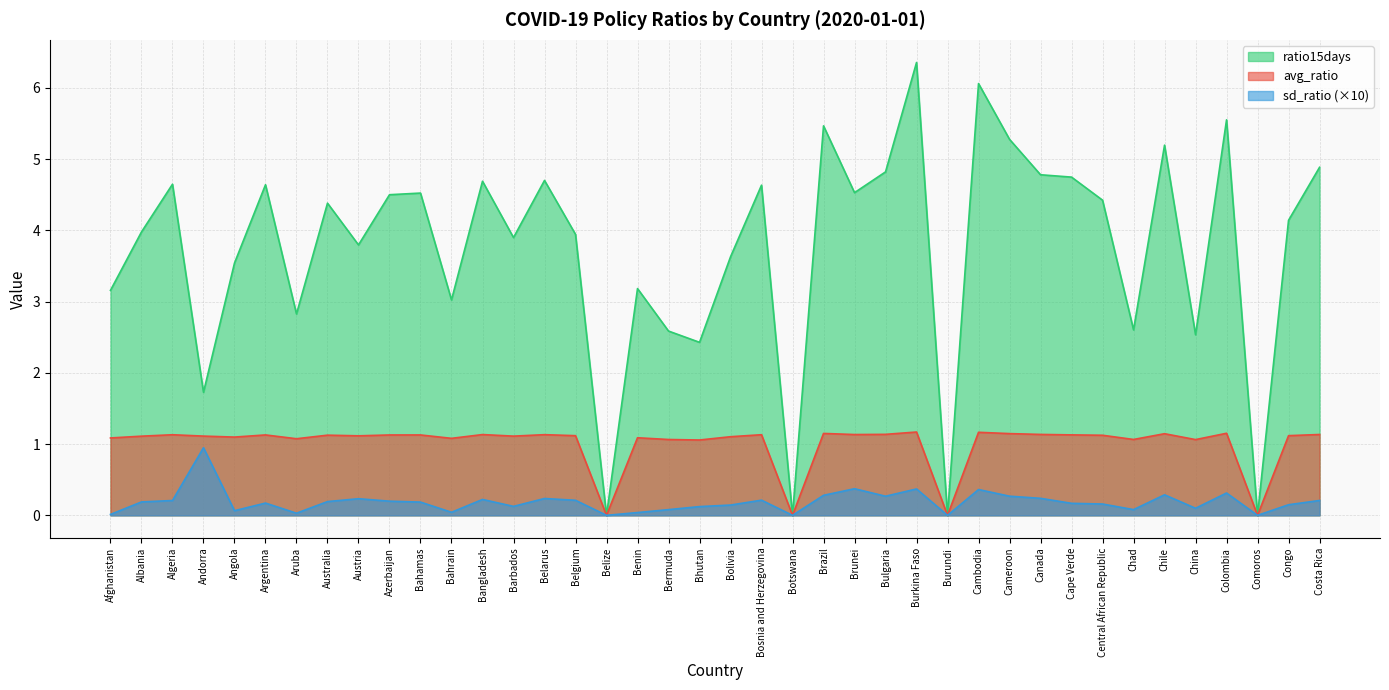

What is the sum of all sd_ratio values?

7.5